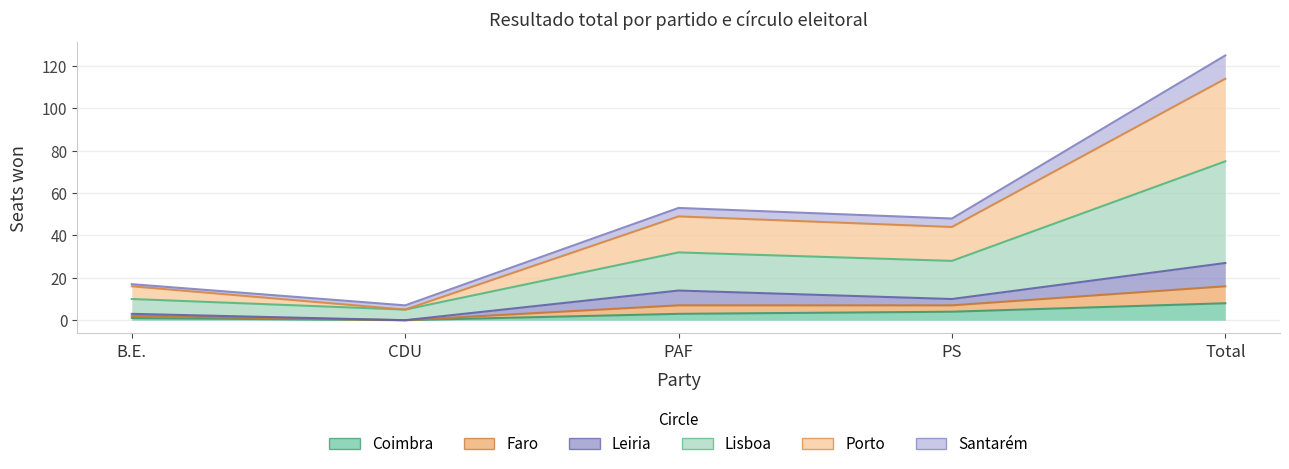

At which category does Lisboa reach its first local peak?

PAF